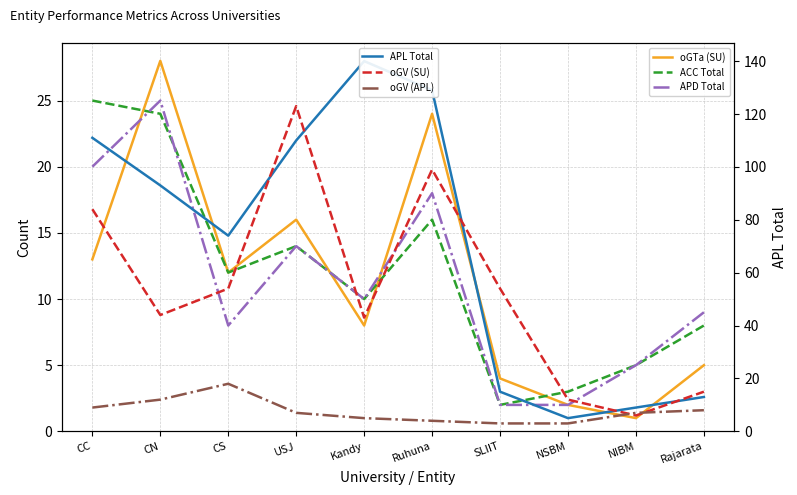

At how many categories does at least one series exceed 98?

4